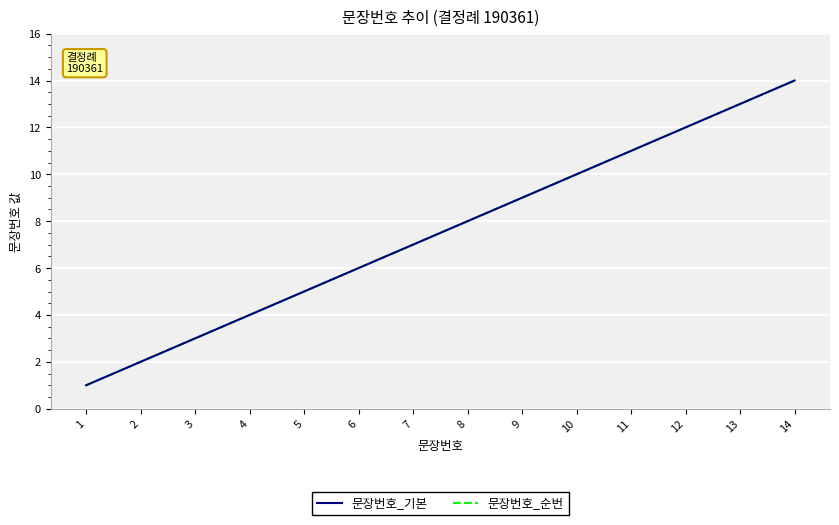

What is the total value across all series at 1?

2